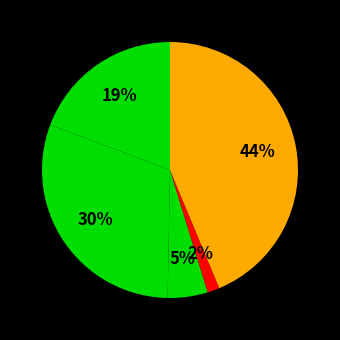

To the nearest percent, what is the average slice percentage?

20%